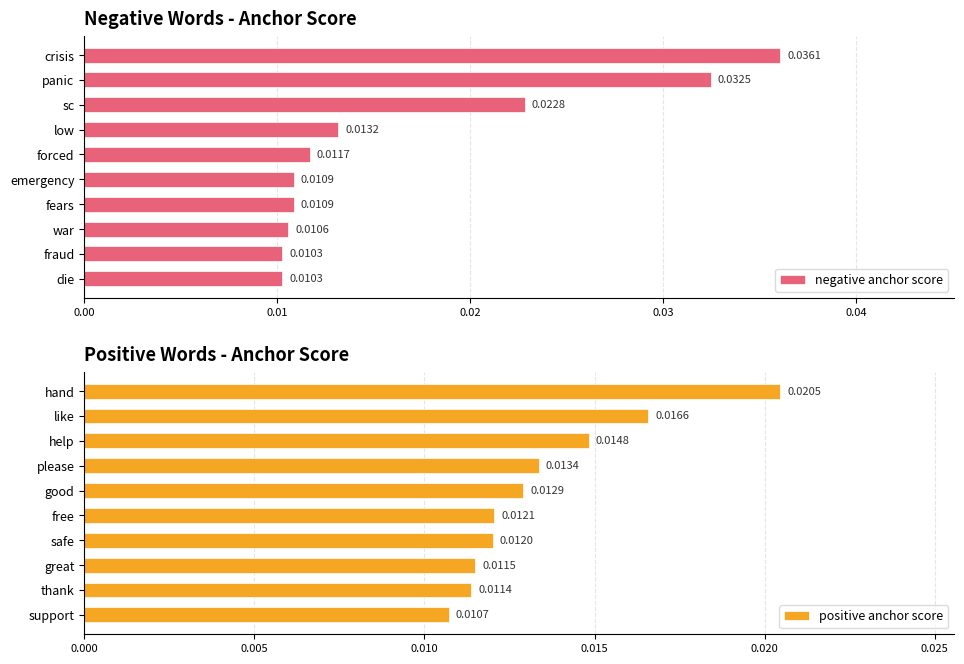

List the labels in order of positive anchor score value, largest first.

hand, like, help, please, good, free, safe, great, thank, support